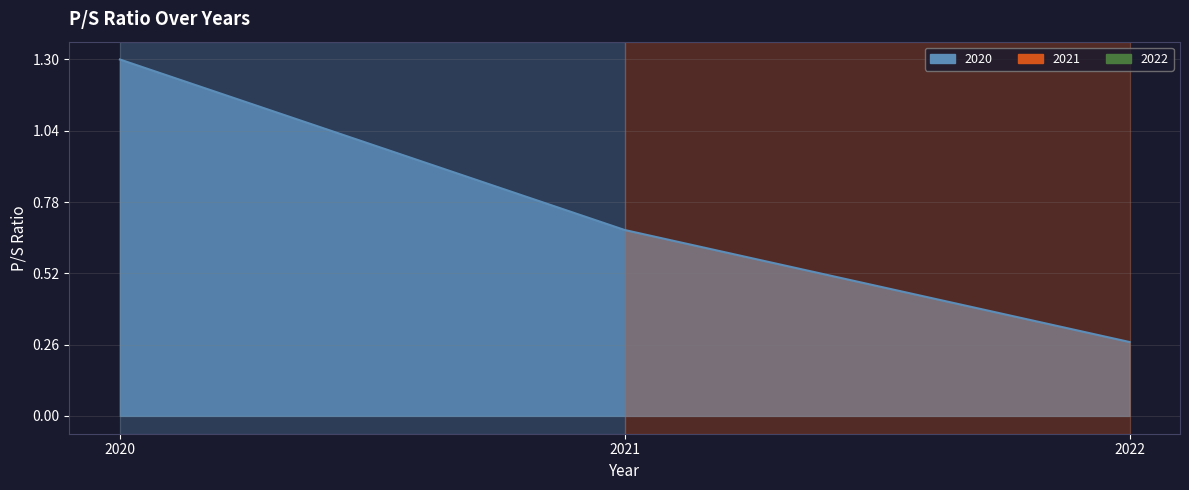

How many values are between 0 and 1?

2